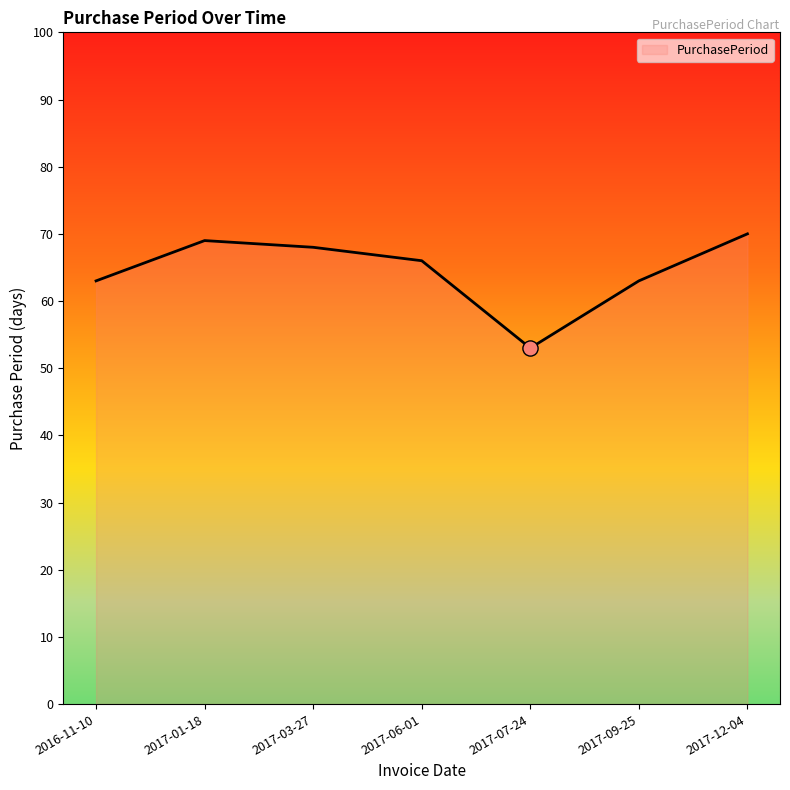

What is the ratio of the value at 2017-01-18 to the value at 2017-12-04?

1.0